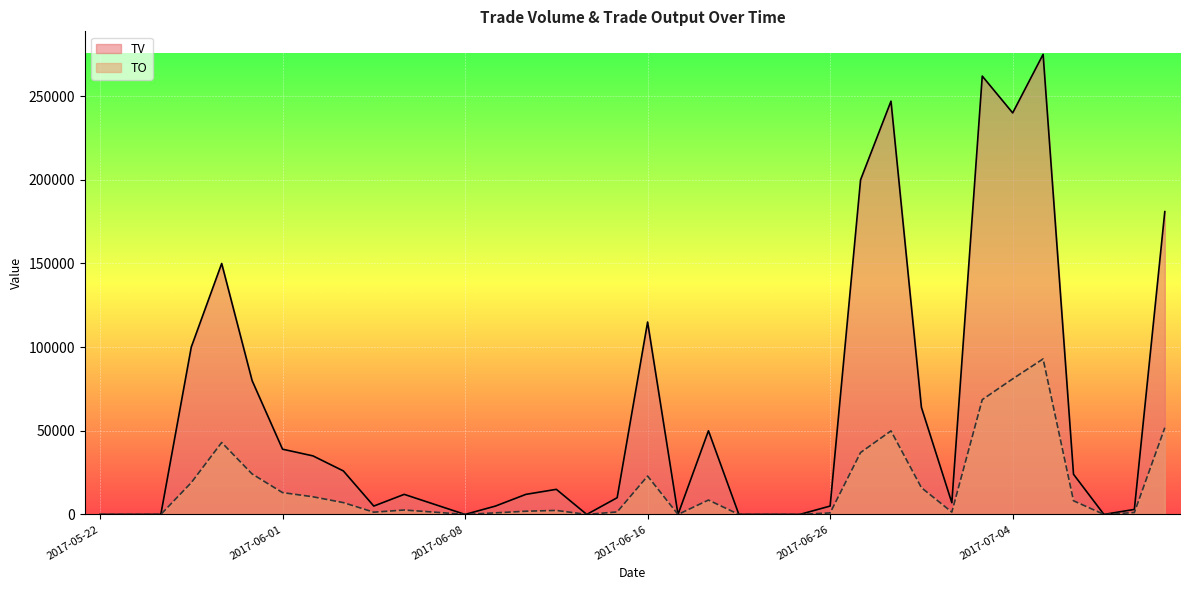

Reading left to right, list all the values displayed in this chart.

TO: 2017-05-22=0	2017-05-23=0	2017-05-24=0	2017-05-25=19000	2017-05-26=43000	2017-05-31=24200	2017-06-01=13050	2017-06-02=10550	2017-06-03=7060	2017-06-05=1350	2017-06-06=2640	2017-06-07=1360	2017-06-08=0	2017-06-09=950	2017-06-12=1920	2017-06-13=2400	2017-06-14=0	2017-06-15=1500	2017-06-16=22950	2017-06-19=0	2017-06-20=8600	2017-06-21=0	2017-06-22=0	2017-06-23=0	2017-06-26=900	2017-06-27=37000	2017-06-28=49930	2017-06-29=16000	2017-06-30=1400	2017-07-03=68610	2017-07-04=81030	2017-07-05=92950	2017-07-06=8160	2017-07-07=0	2017-07-10=1140	2017-07-11=51830
TV: 2017-05-22=0	2017-05-23=0	2017-05-24=0	2017-05-25=100000	2017-05-26=150000	2017-05-31=80000	2017-06-01=39000	2017-06-02=35000	2017-06-03=26000	2017-06-05=5000	2017-06-06=12000	2017-06-07=6000	2017-06-08=0	2017-06-09=5000	2017-06-12=12000	2017-06-13=15000	2017-06-14=0	2017-06-15=10000	2017-06-16=115000	2017-06-19=0	2017-06-20=50000	2017-06-21=0	2017-06-22=0	2017-06-23=0	2017-06-26=5000	2017-06-27=200000	2017-06-28=247000	2017-06-29=64000	2017-06-30=7000	2017-07-03=262000	2017-07-04=240000	2017-07-05=275000	2017-07-06=24000	2017-07-07=0	2017-07-10=3000	2017-07-11=181000